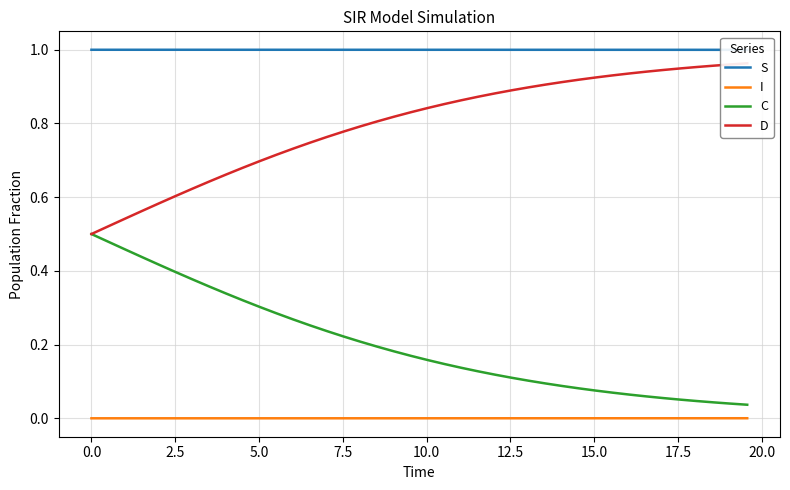

True or false: S and D cross at least once.

False